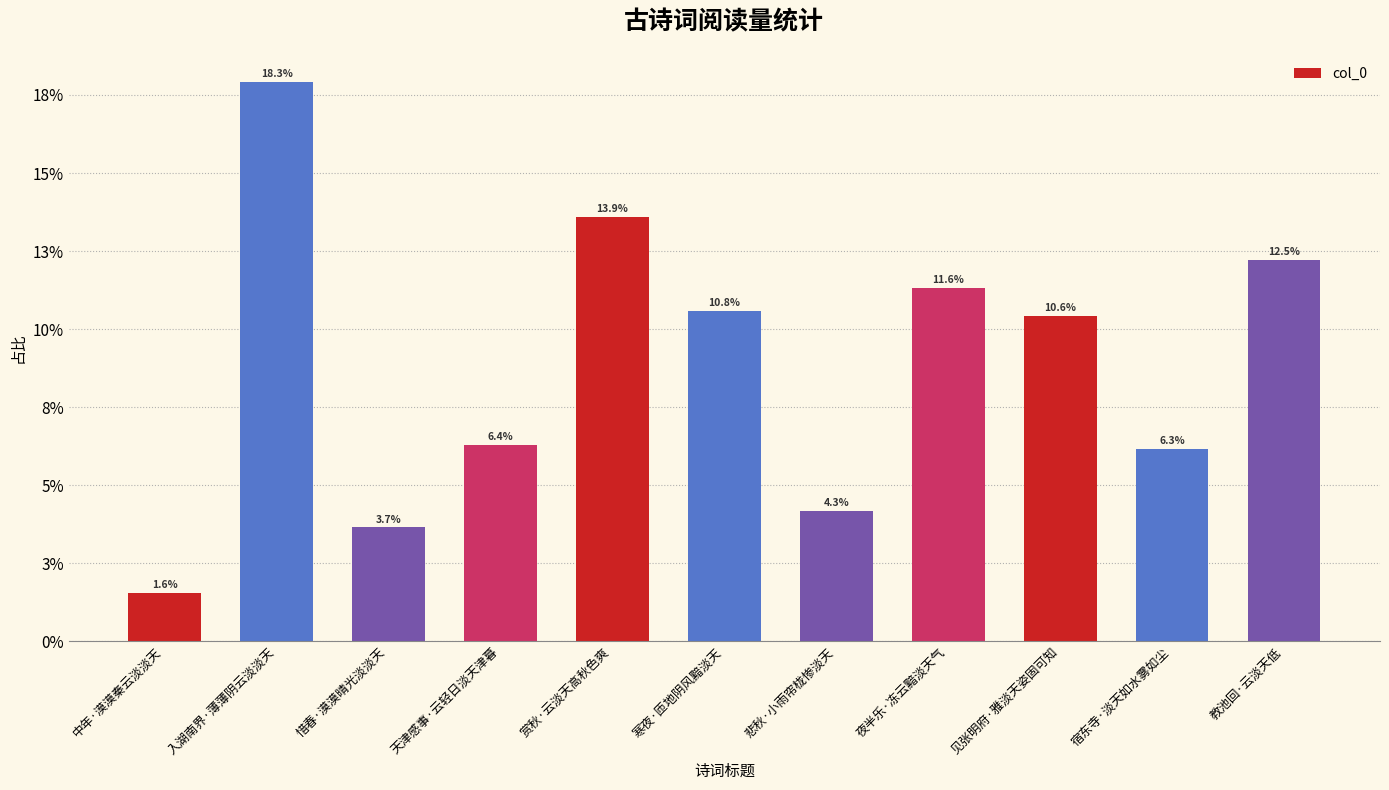

What is the sum of the values at 教池回·云淡天低 and 惜春·漠漠晴光淡淡天?

317218